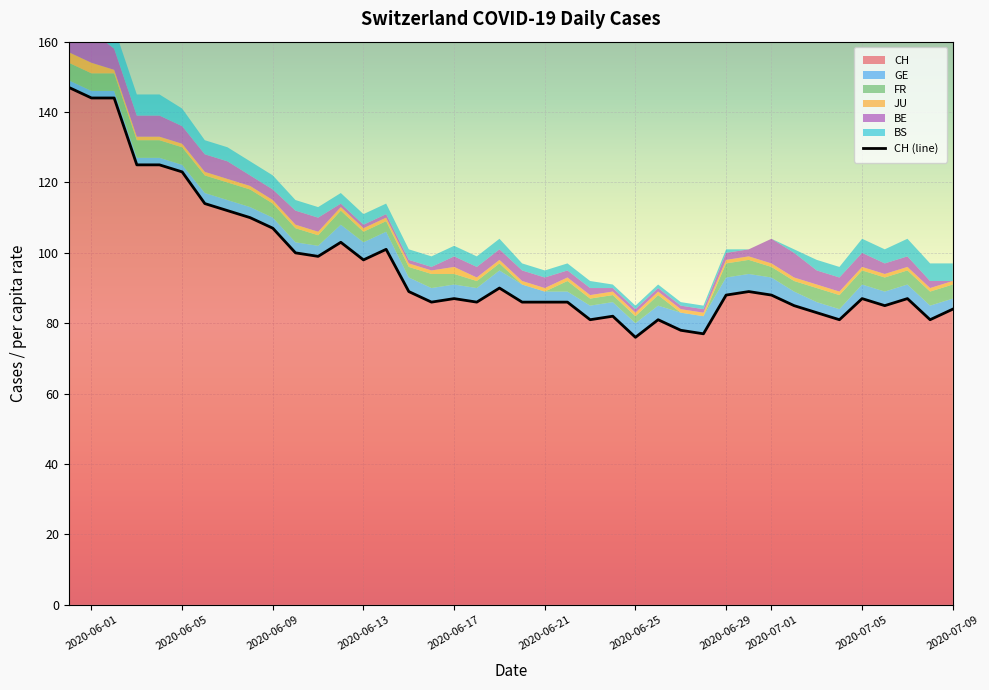

How many lines are shown in the chart?

1